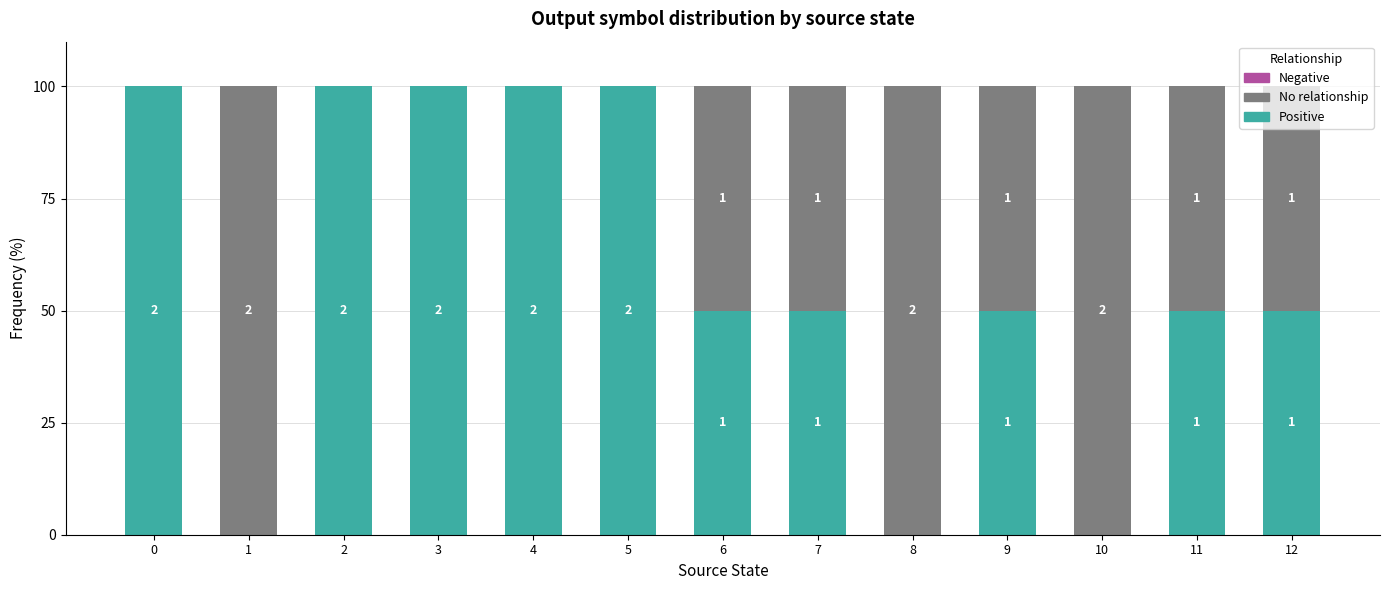

How many data points in Positive are less than 50?

3